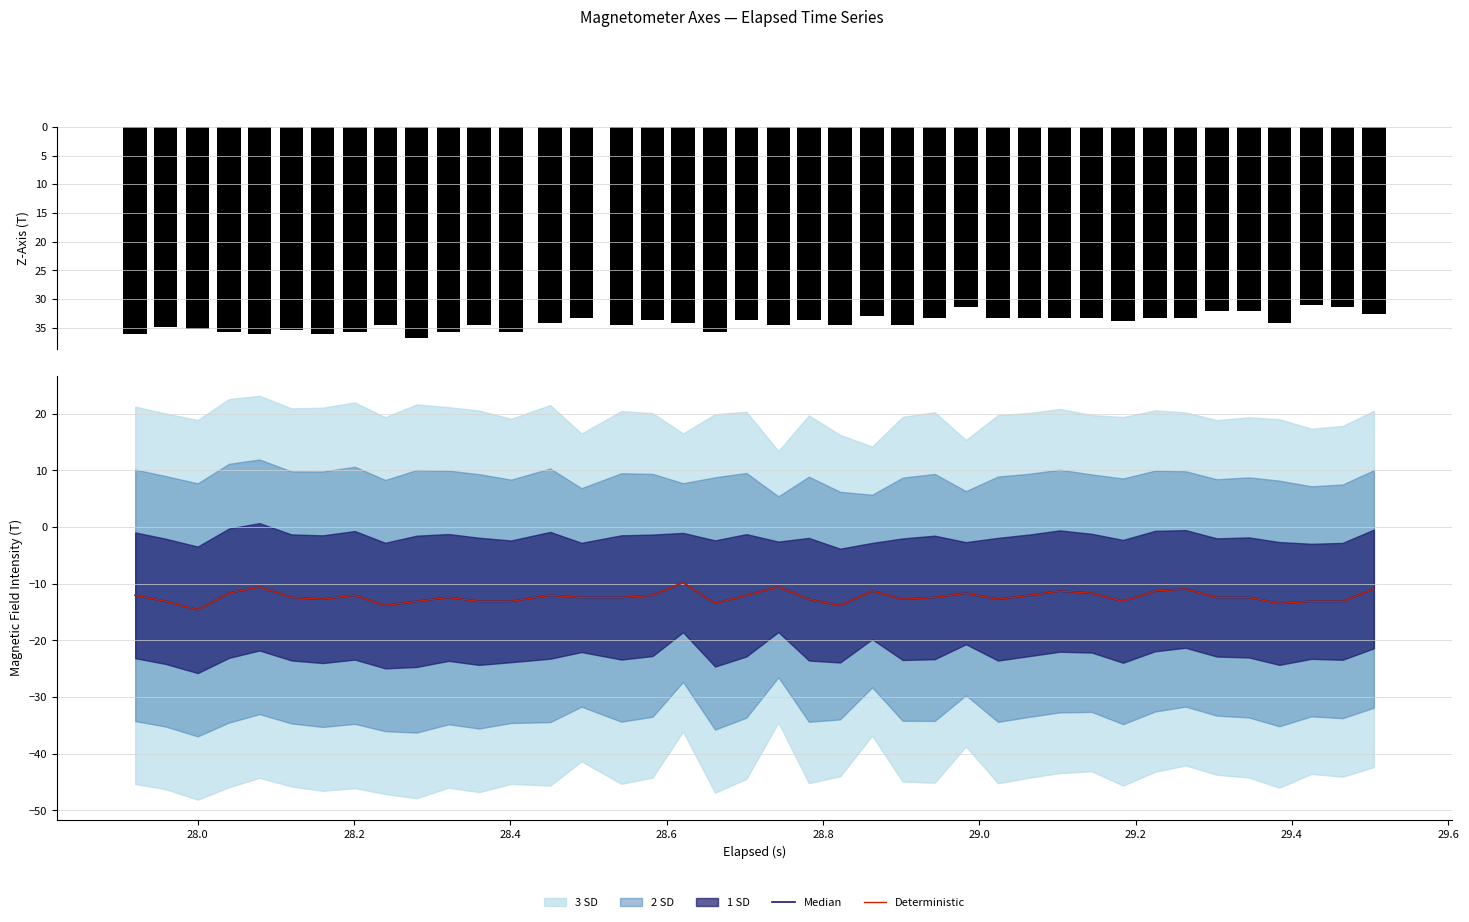

How many data points in Median are less than -12?

29